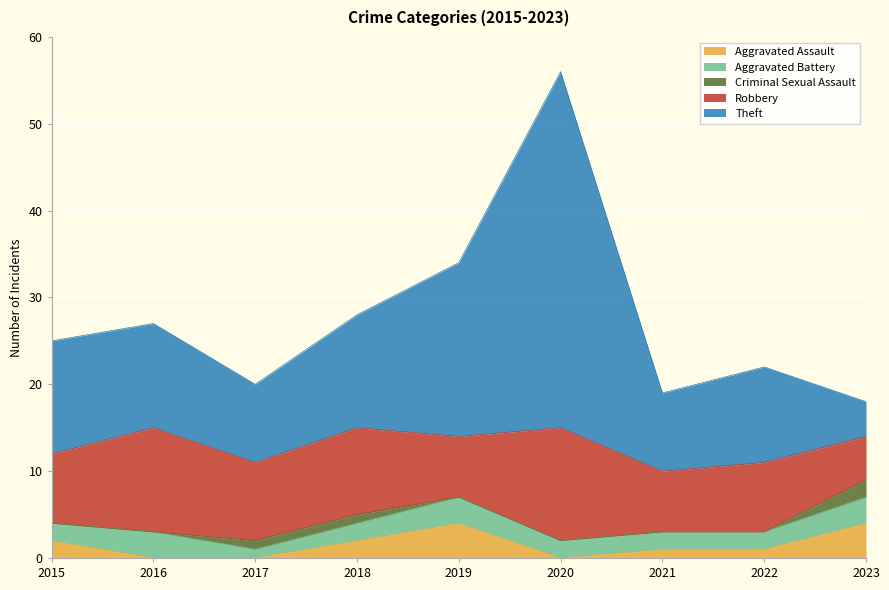

List the labels in order of Aggravated Assault value, smallest first.

2016, 2017, 2020, 2021, 2022, 2015, 2018, 2019, 2023